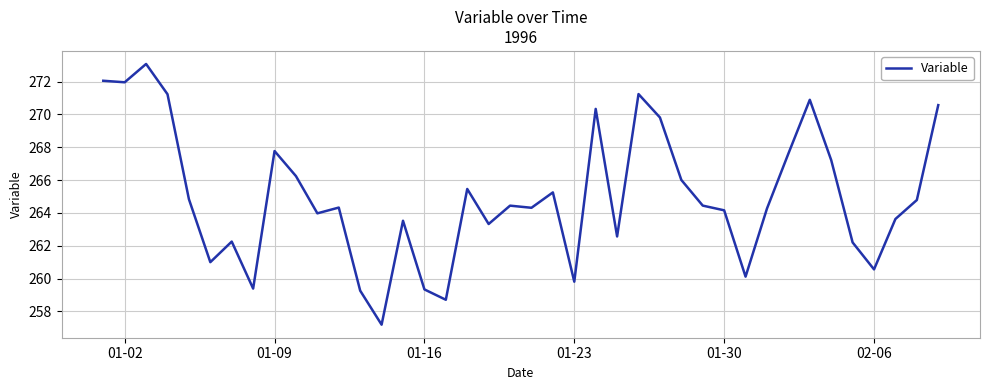

What is the maximum value shown in the chart?

273.1